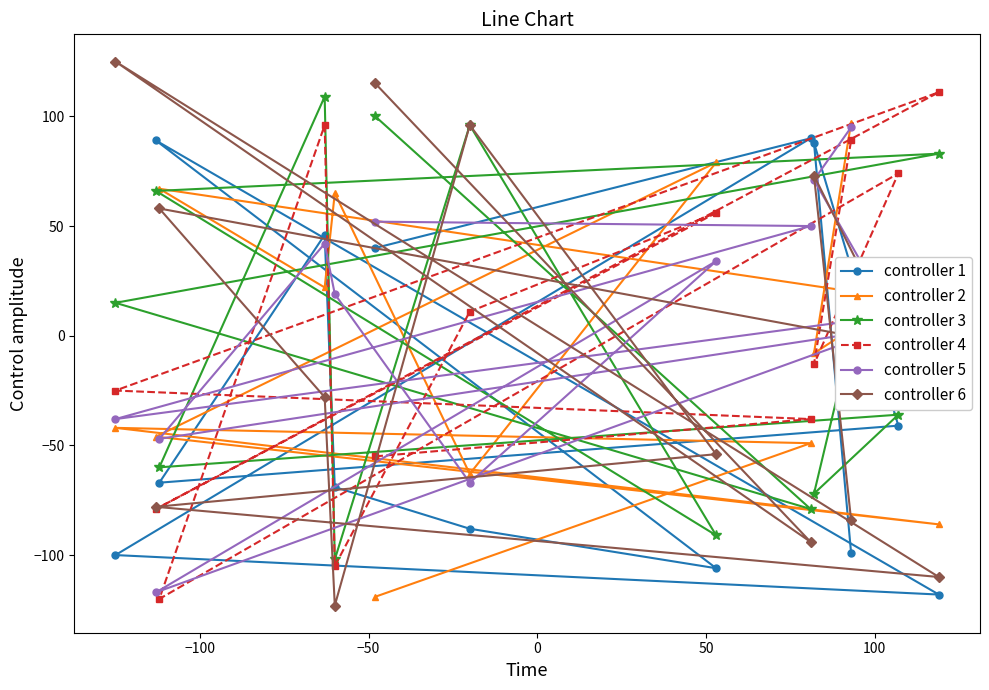

Reading right to left, what are all the values shown in this chart?

controller 1: -99	88	-41	-67	46	-69	-88	-106	89	-118	-100	90	40
controller 2: 97	-8	17	67	22	65	-63	79	-46	-86	-42	-49	-119
controller 3: -1	-72	-36	-60	109	-102	96	-91	66	83	15	-79	100
controller 4: 89	-13	74	-120	96	-105	11	56	-79	111	-25	-38	-55
controller 5: 95	71	4	-47	42	19	-67	34	-117	12	-38	50	52
controller 6: -84	73	-4	58	-28	-123	96	-54	-78	-110	125	-94	115